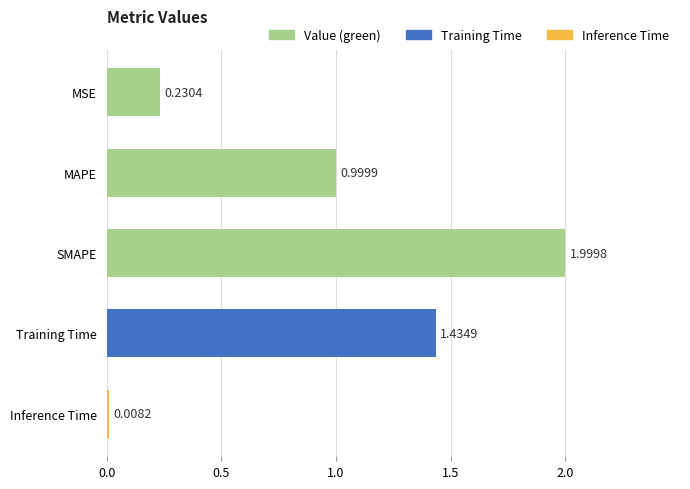

At which category does the chart reach its peak across all series?

SMAPE